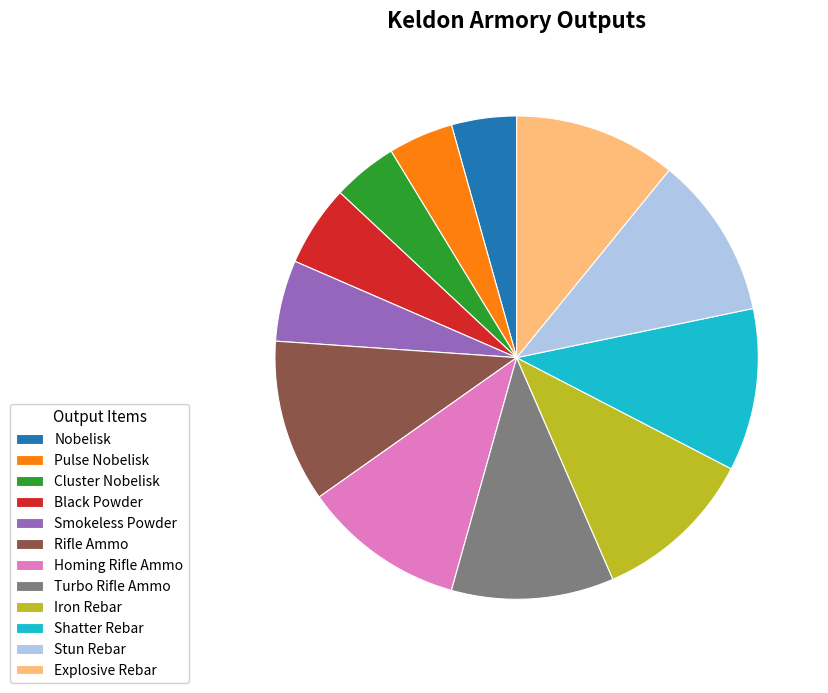

Is there any slice that represents more than half of the pie?

No